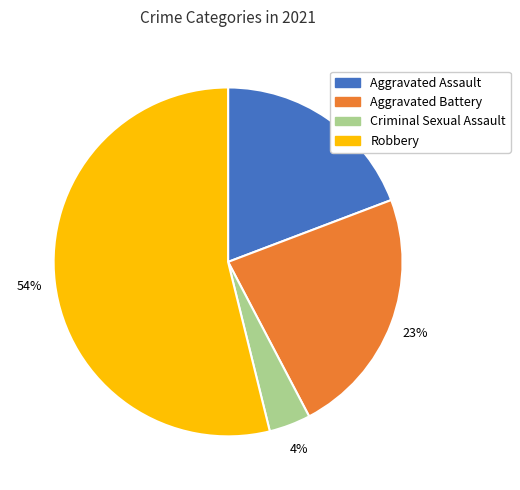

To the nearest percent, what percentage of the pie is Criminal Sexual Assault?

4%